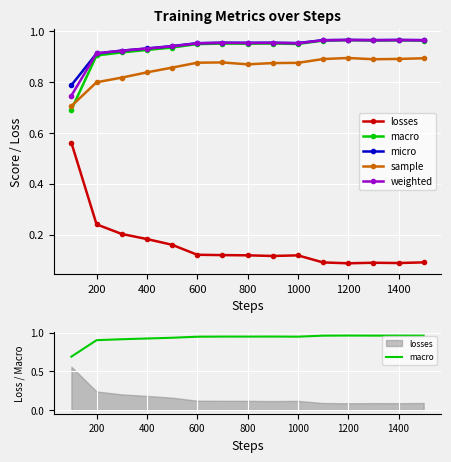

What are all the series names shown in the legend?

losses, macro, micro, sample, weighted